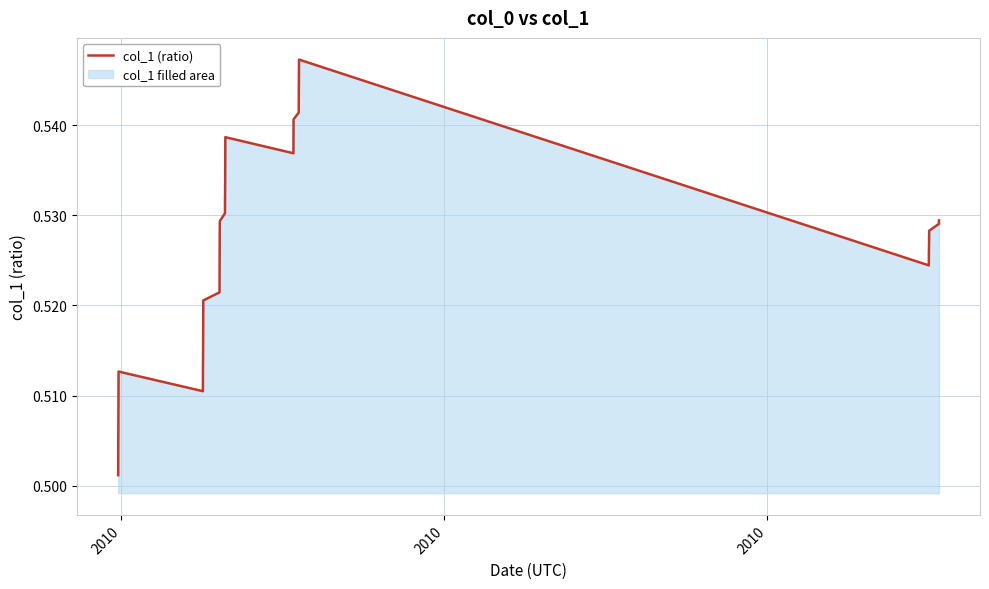

How many lines are shown in the chart?

1